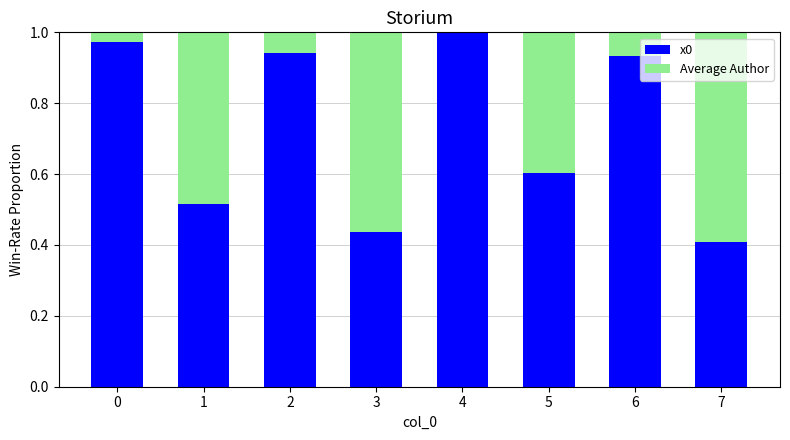

True or false: x0 has a value of 0.7 at 7.

False